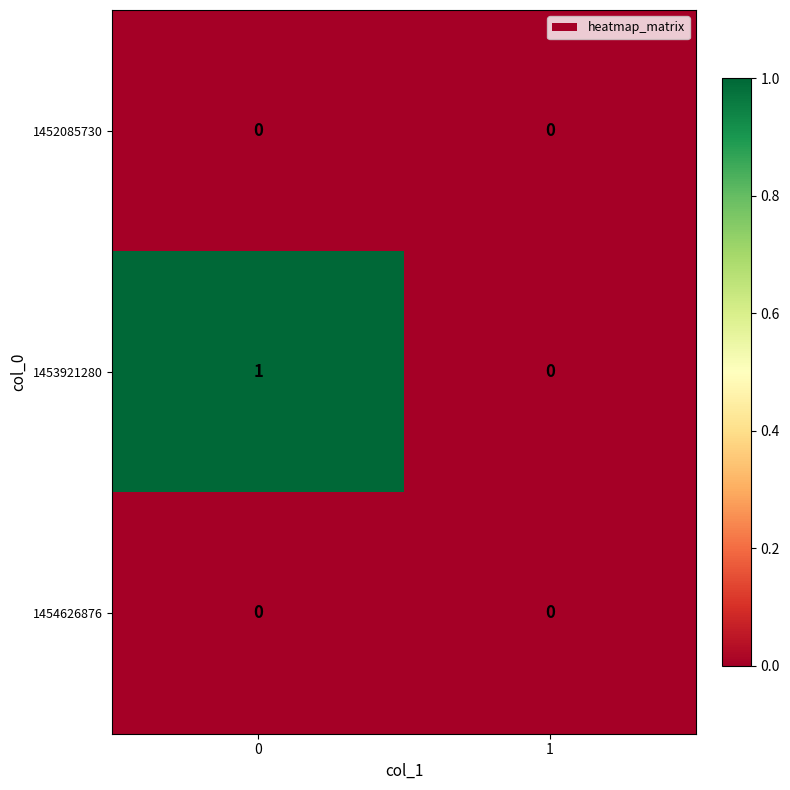

Which series has the largest range (max minus min)?

1453921280